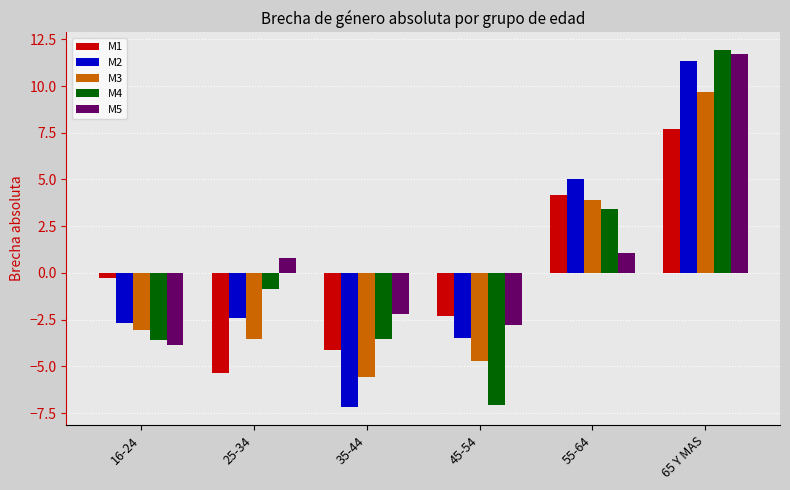

How many values in the M3 series exceed -3?

2